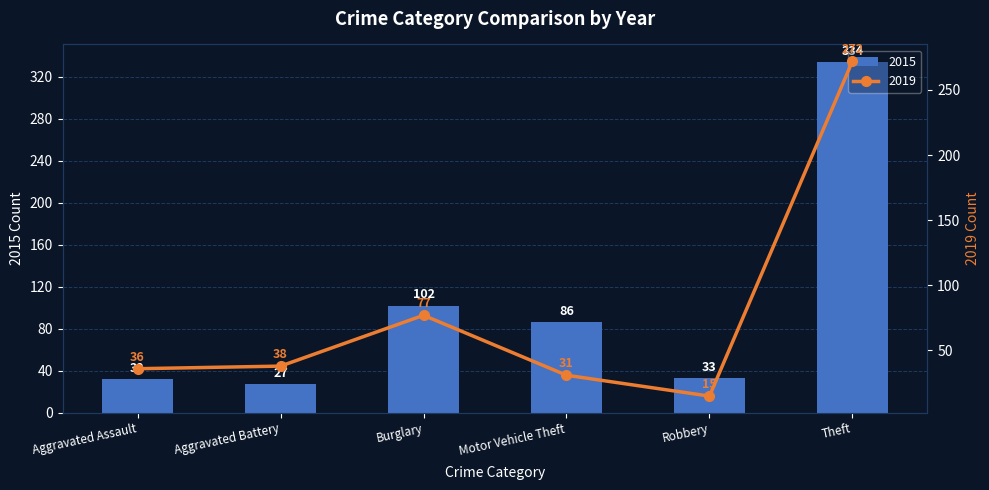

Reading left to right, transcribe all the data shown in this chart.

2015: 32	27	102	86	33	334
2019: 36	38	77	31	15	272